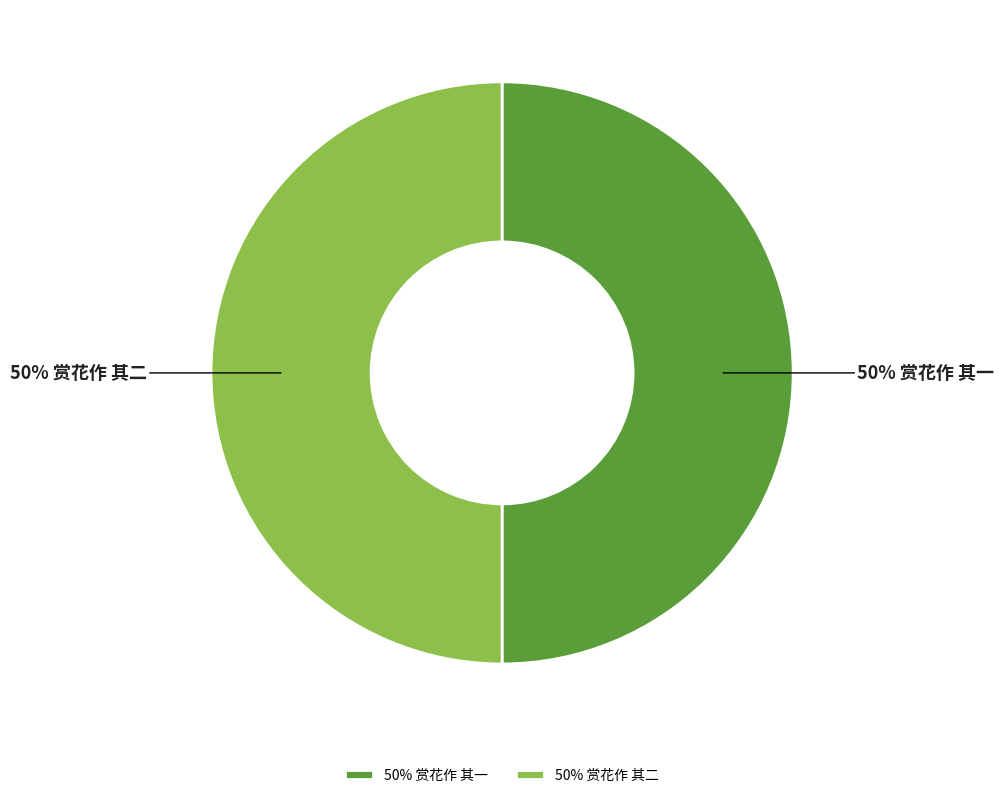

How many segments does this pie chart have?

2